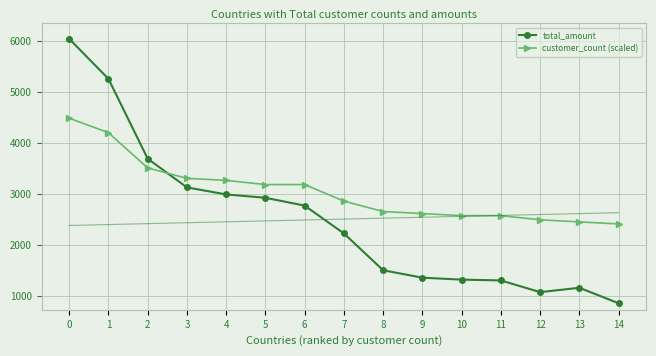

At which label does total_amount reach its minimum?

14